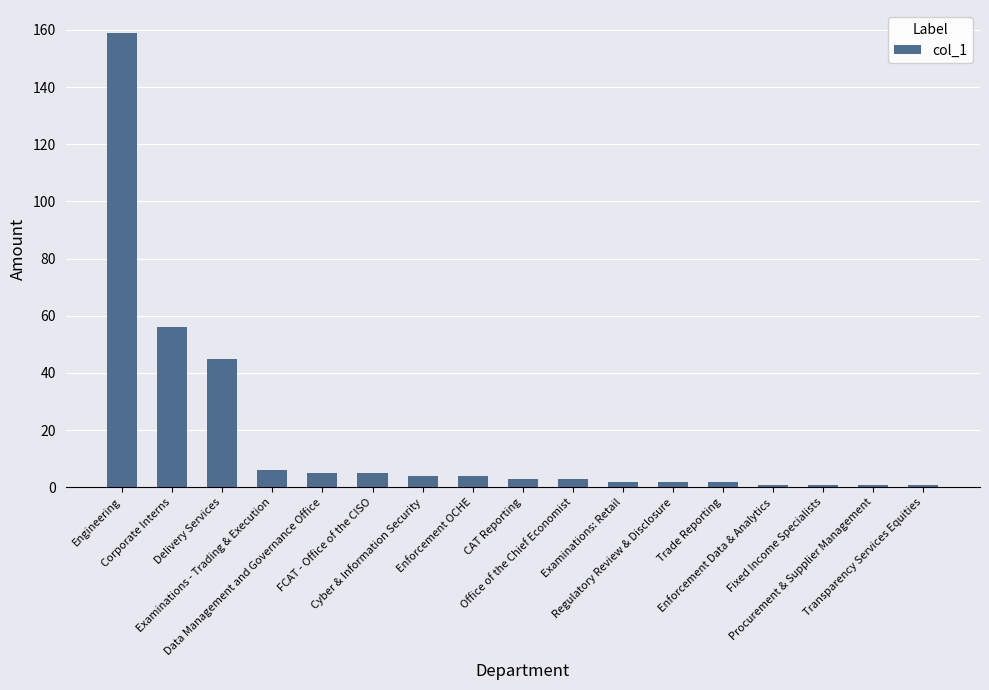

What position from the right is Corporate Interns?

16